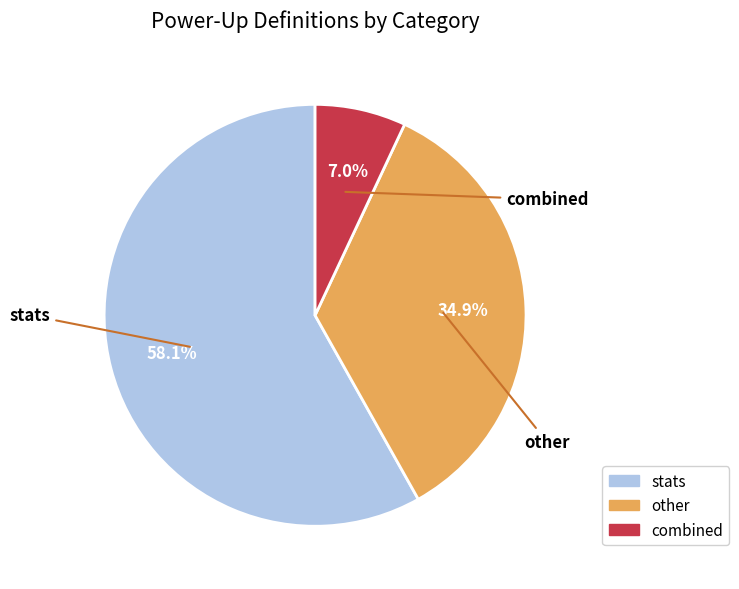

Between stats and other, which is larger?

stats